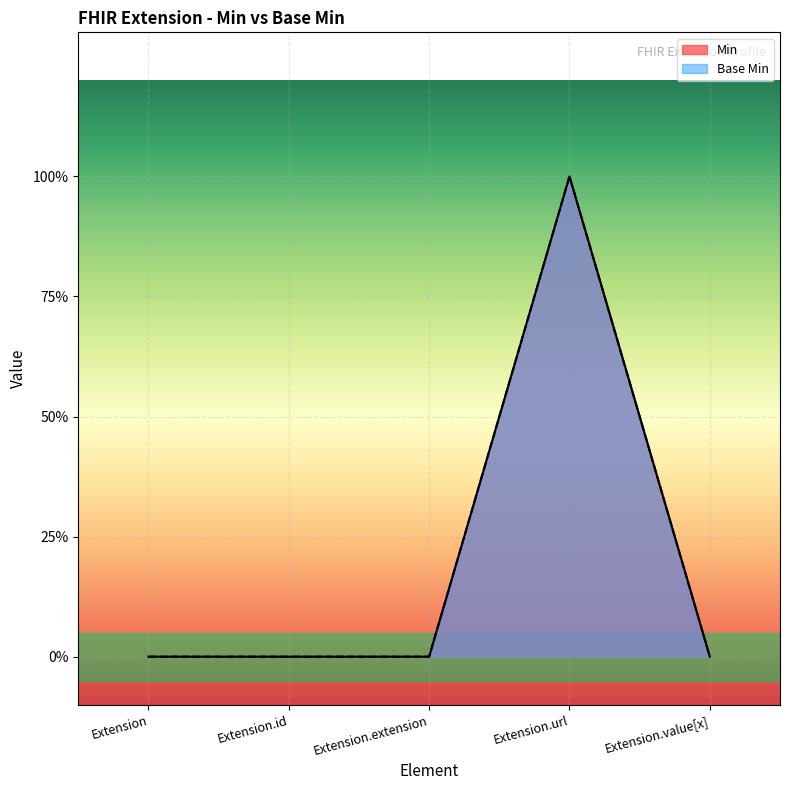

Where is the first local maximum for Min?

Extension.url